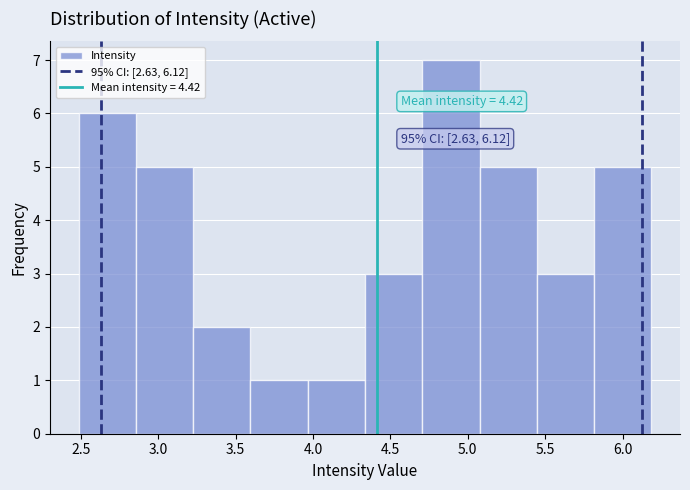

Over which range of the x-axis is the bar tallest?

4.70 to 5.10